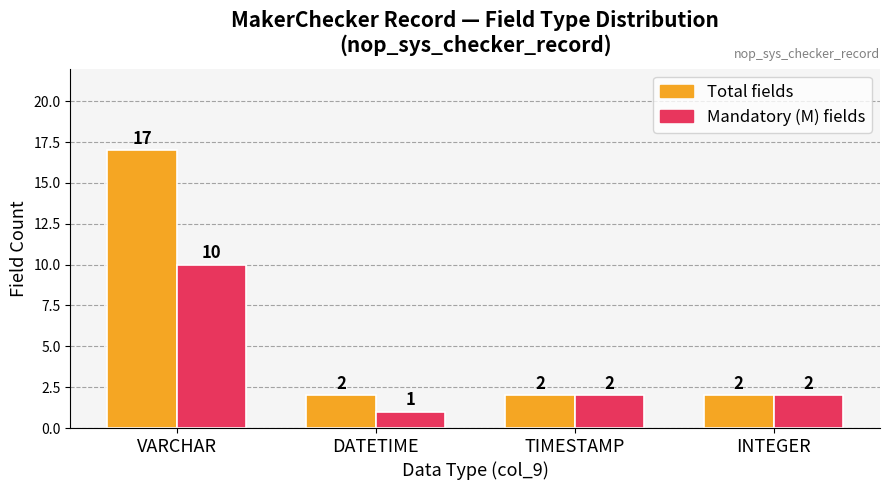

Which label corresponds to the smallest value in the chart?

DATETIME